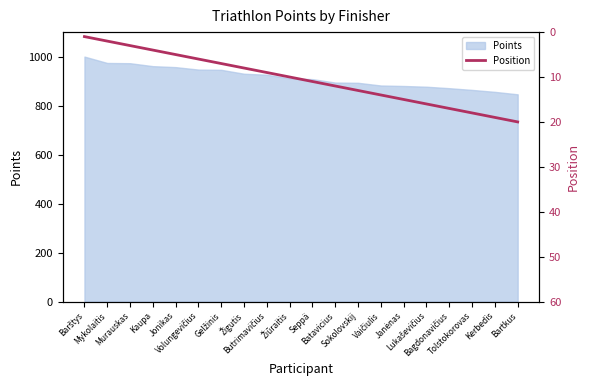

What is the highest value of the Points series?

1000